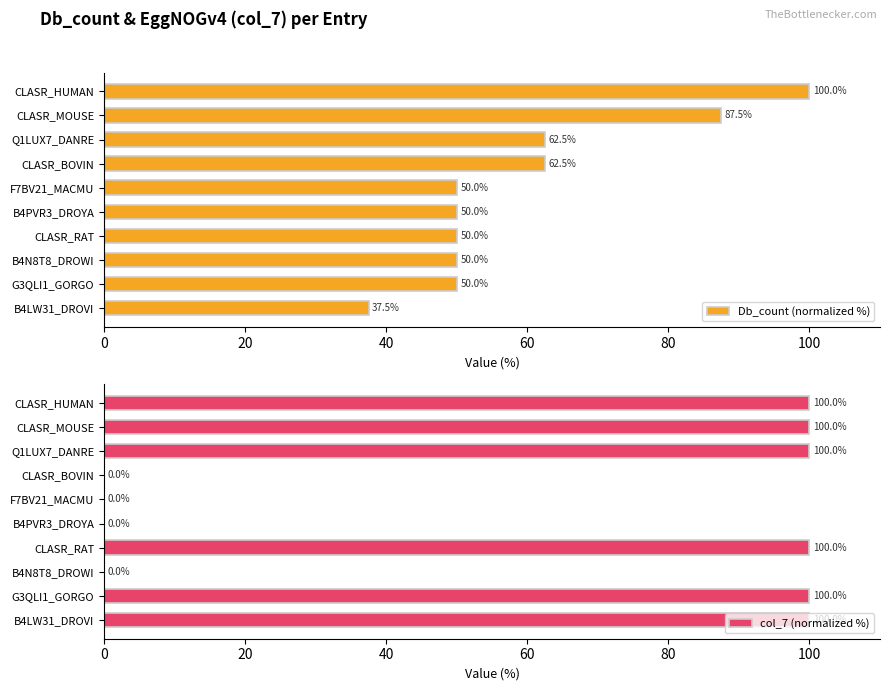

Does the chart contain stacked bars?

No